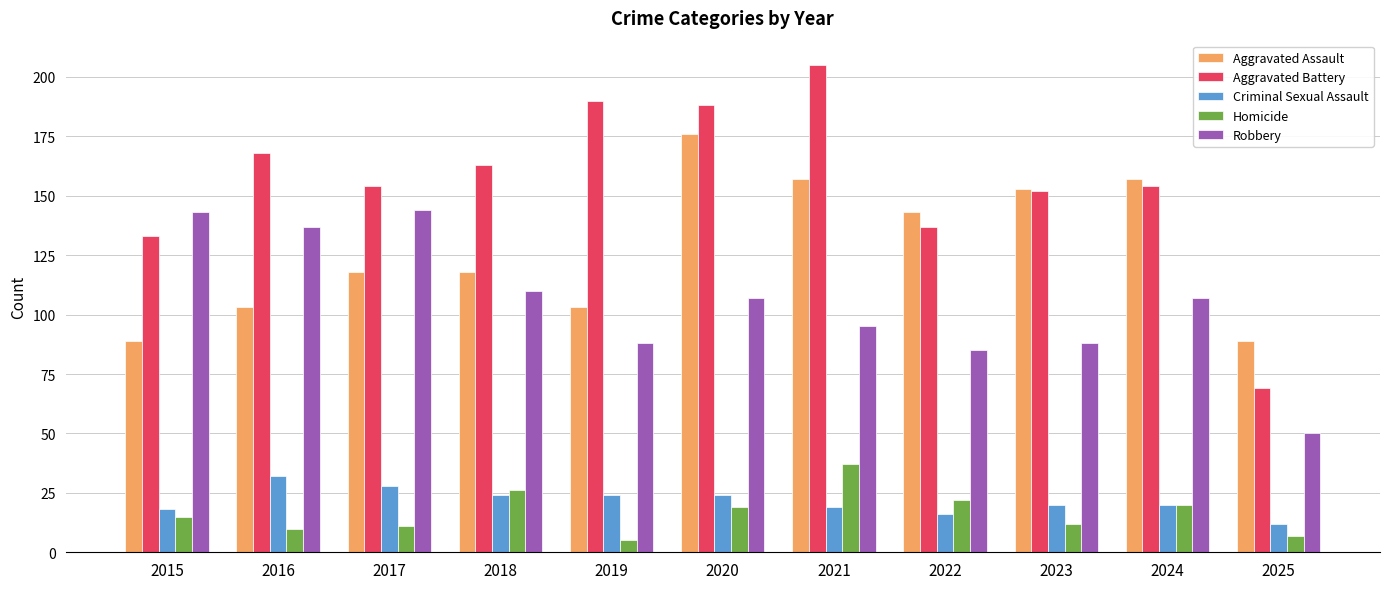

Where is Robbery nearest to the value 97?

2021